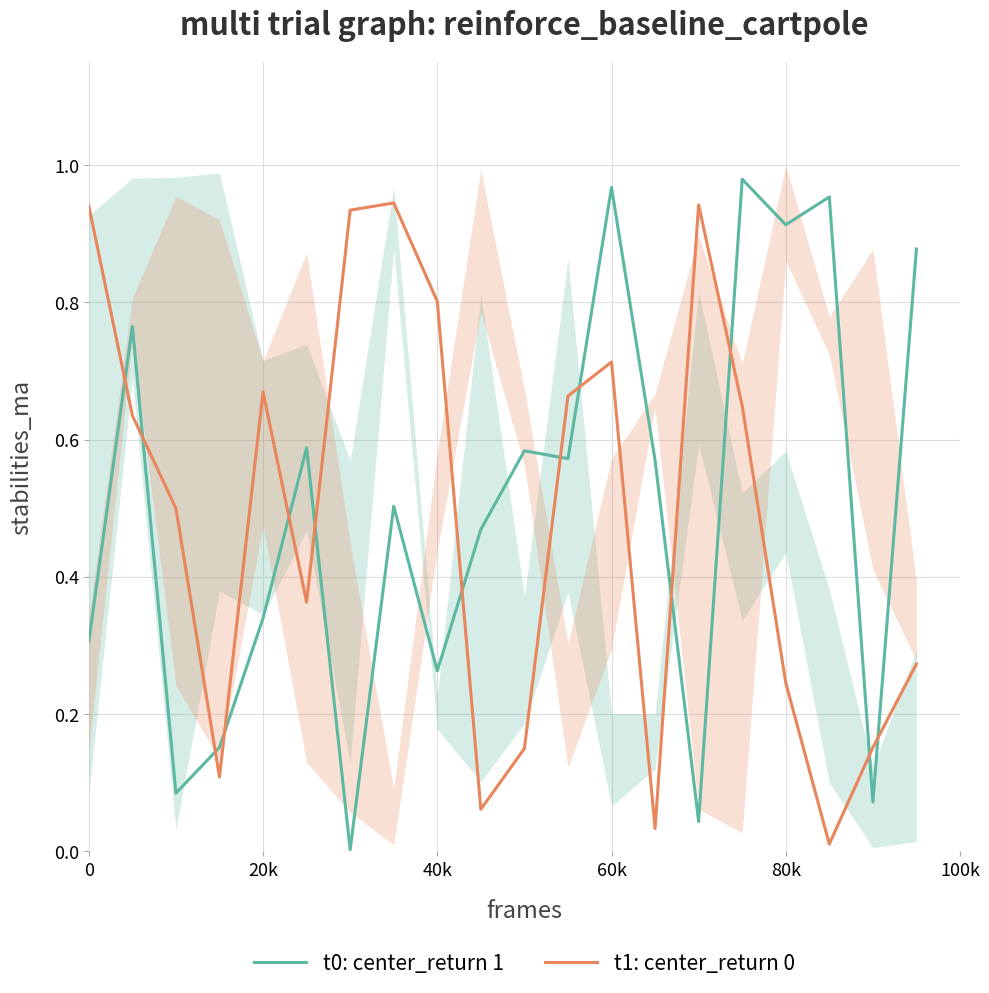

What is the sum of all t0: center_return 1 values?

10.0